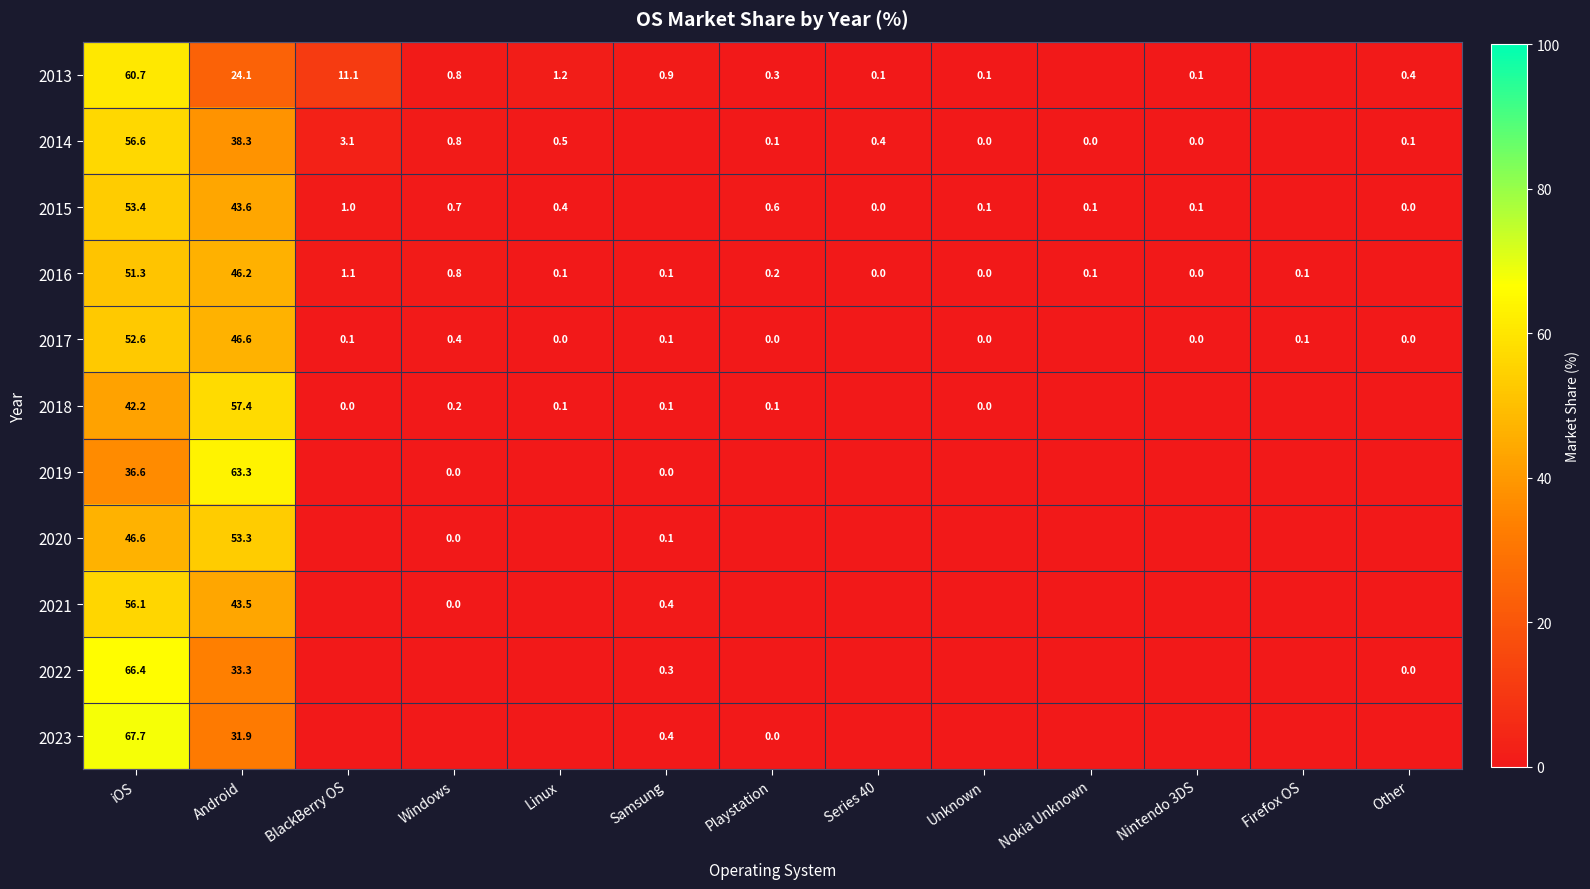

At how many categories does at least one series exceed 43?

2